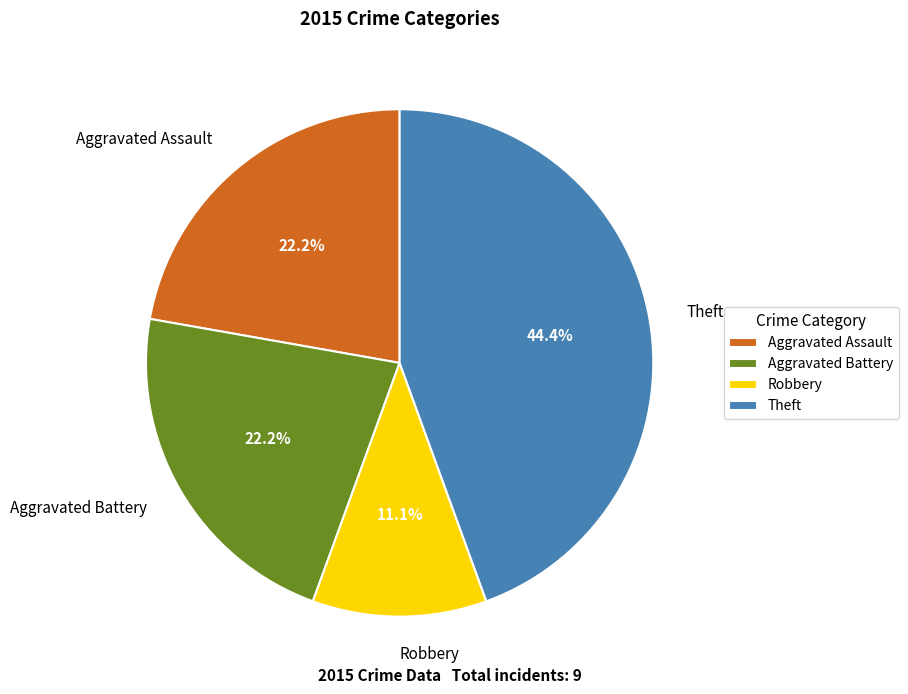

Is there any slice that represents more than half of the pie?

No